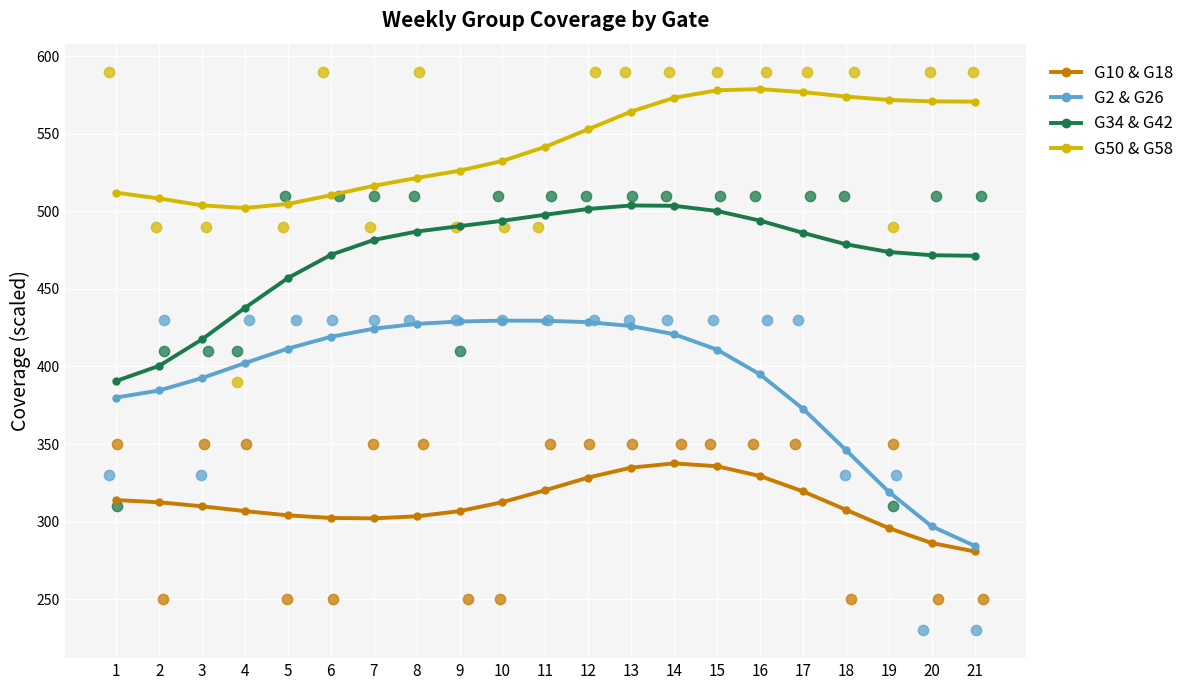

Which series reaches the minimum Y coordinate?

G10 & G18